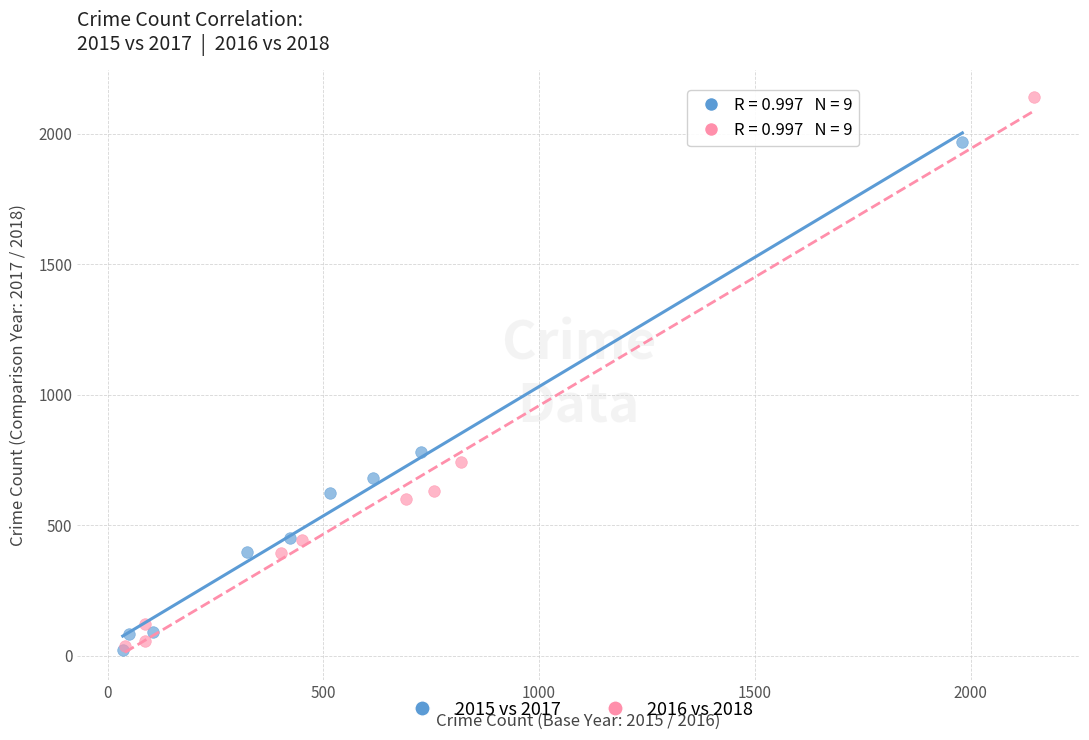

Which series has the widest spread of Y values?

2016 vs 2018